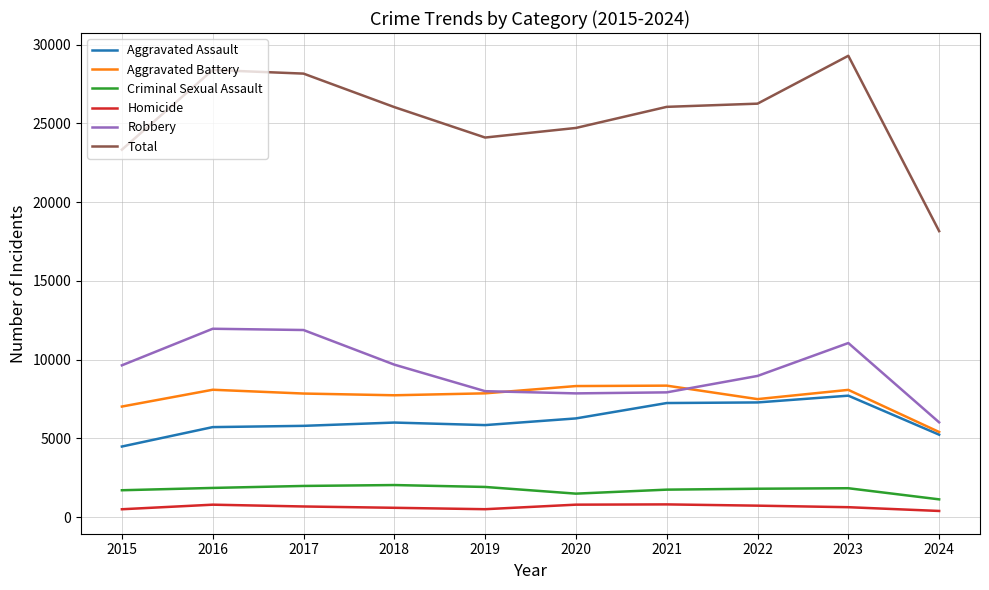

After their last crossing, which series has the higher values: Aggravated Battery or Robbery?

Robbery